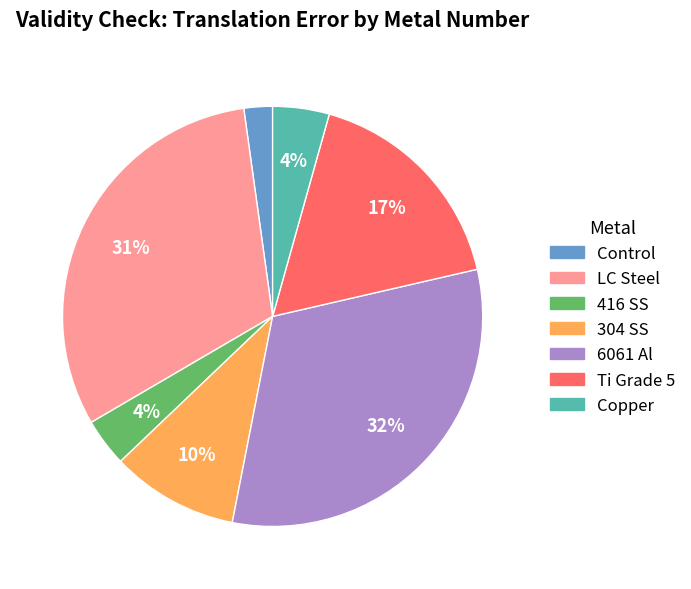

How many segments does this pie chart have?

7